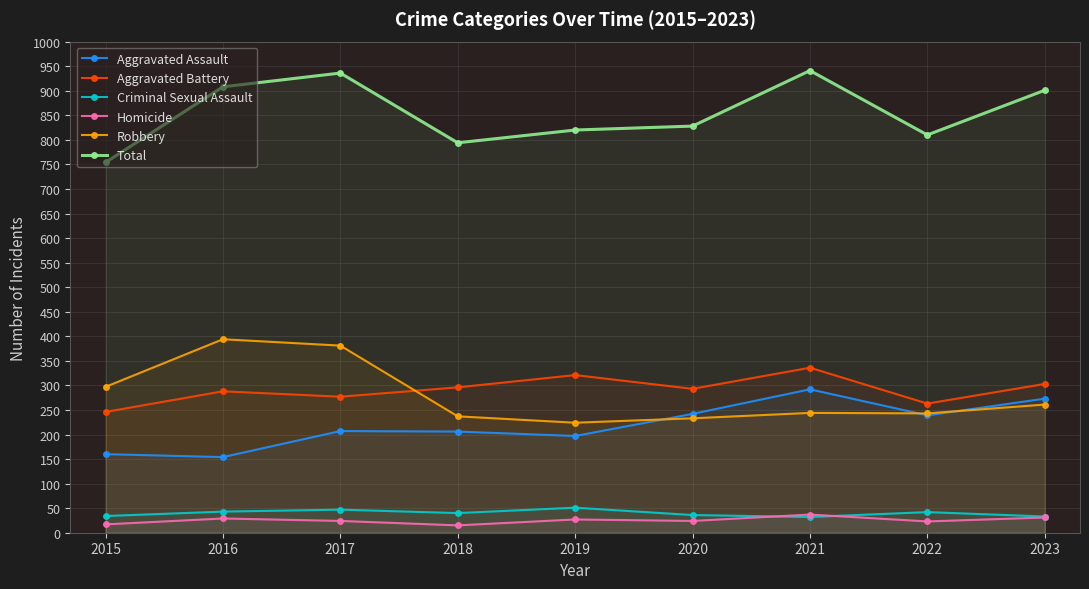

At which label is Robbery closest to 309?

2015